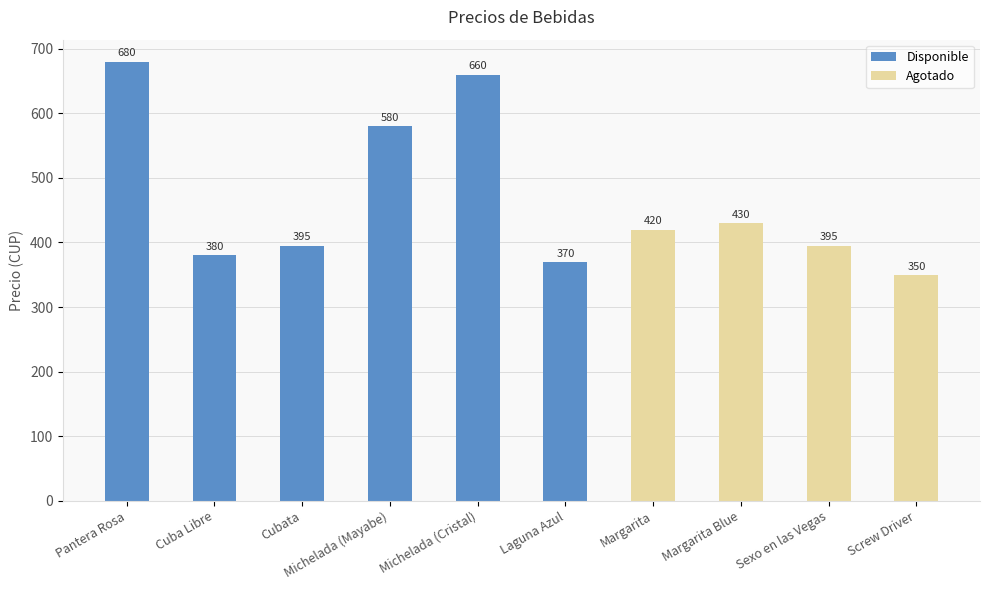

Which category has the highest value in the Disponible series?

Pantera Rosa